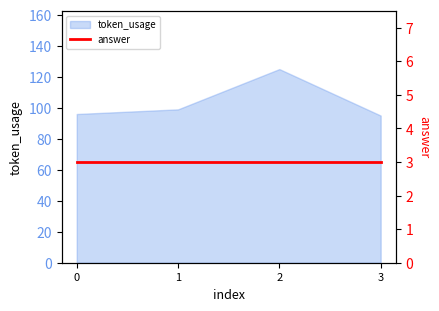

List the labels in order of value, smallest first.

3, 0, 1, 2